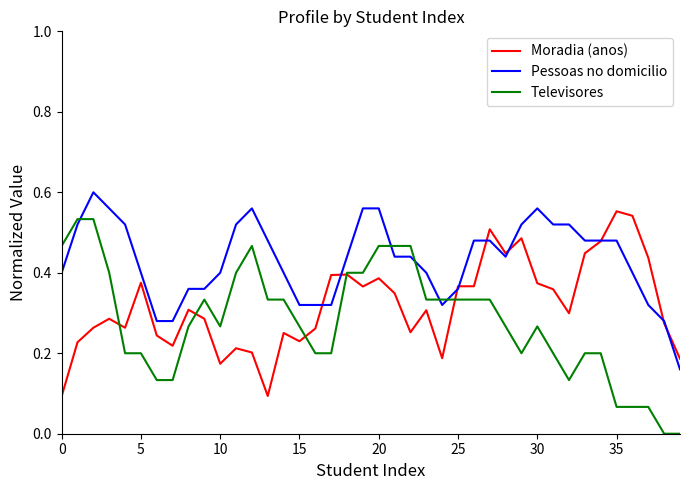

Which series ends up on top after the final intersection of Pessoas no domicilio and Televisores?

Pessoas no domicilio